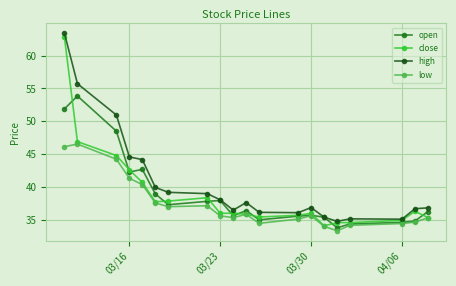

What is the value of the low point at the 4th from the left?

41.4